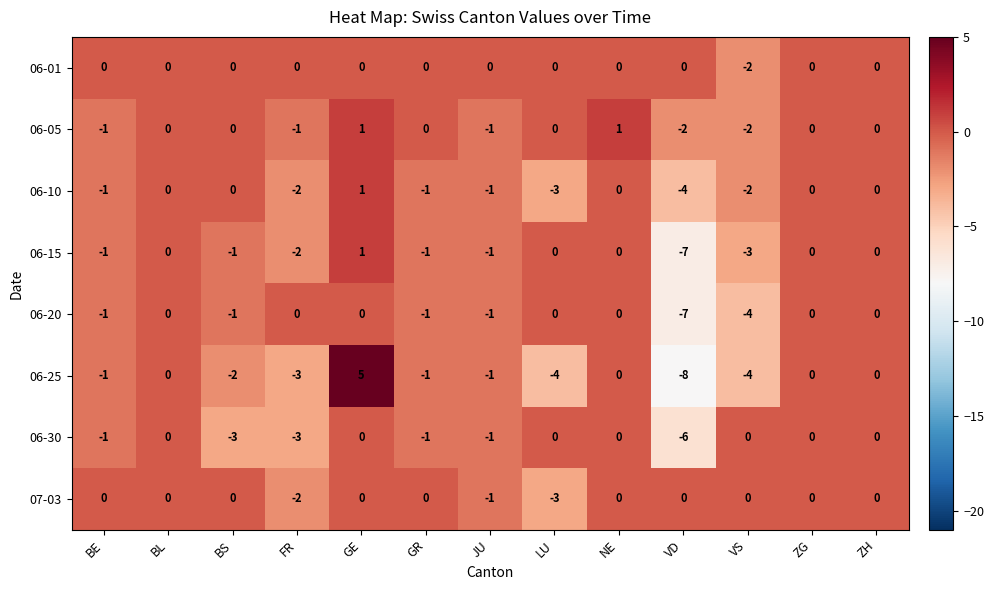

How many data points in 06-10 are less than -1?

4